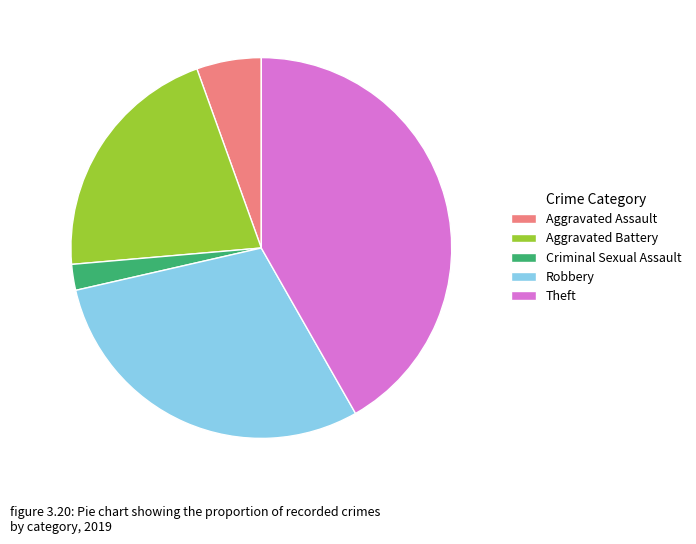

Is the sum of Theft and Criminal Sexual Assault greater than half?

No